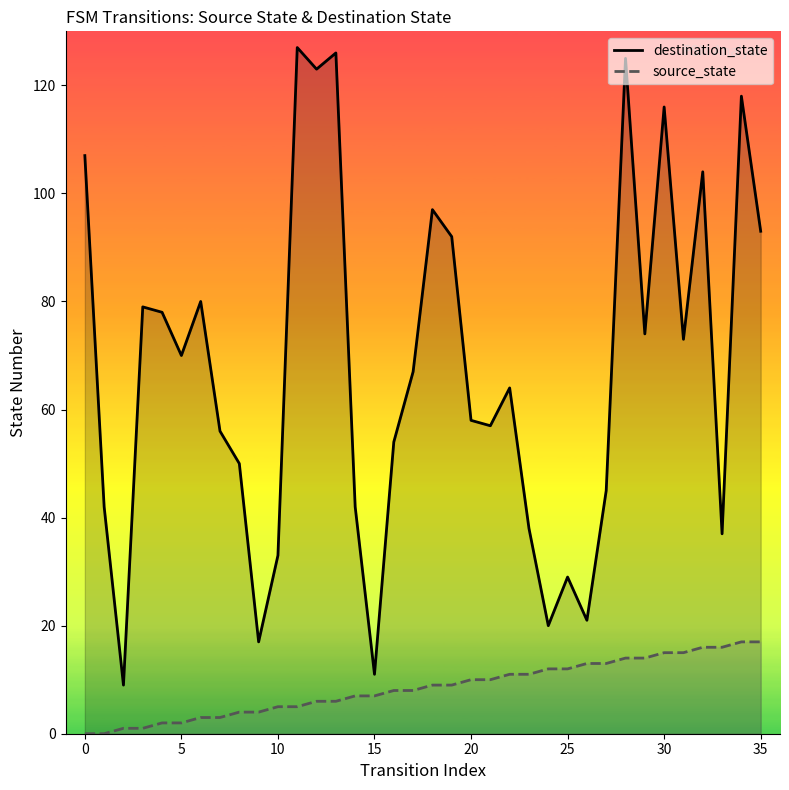

Which series reaches the maximum Y coordinate?

destination_state